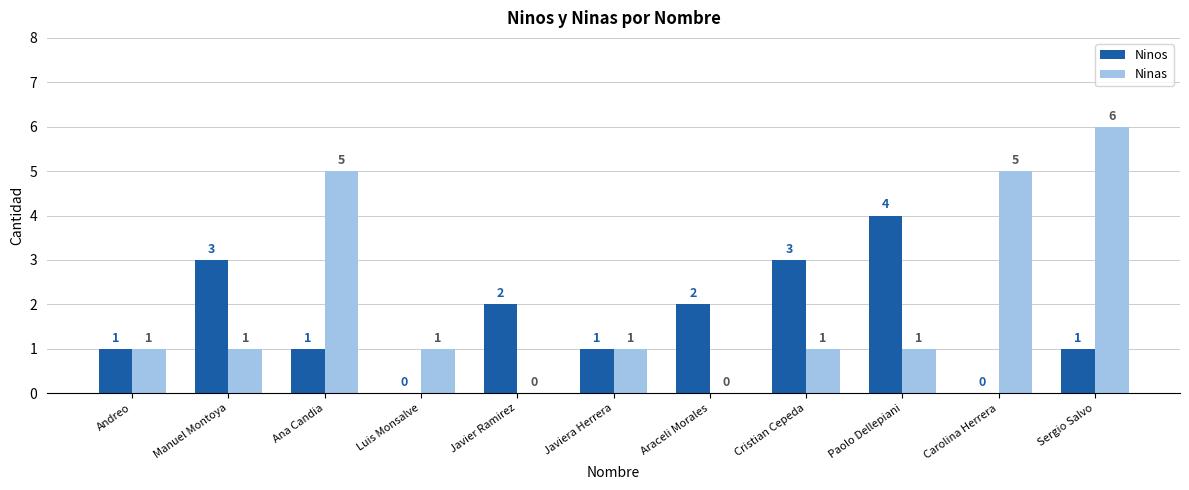

How many Ninas values are between 1 and 5?

8